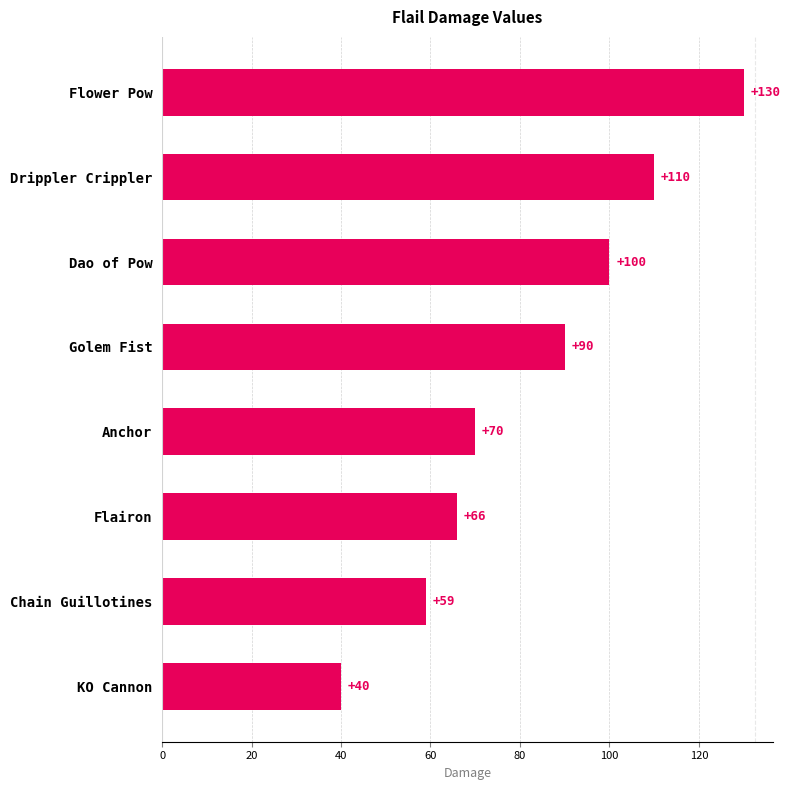

What is the difference between the values at Chain Guillotines and Dao of Pow?

41